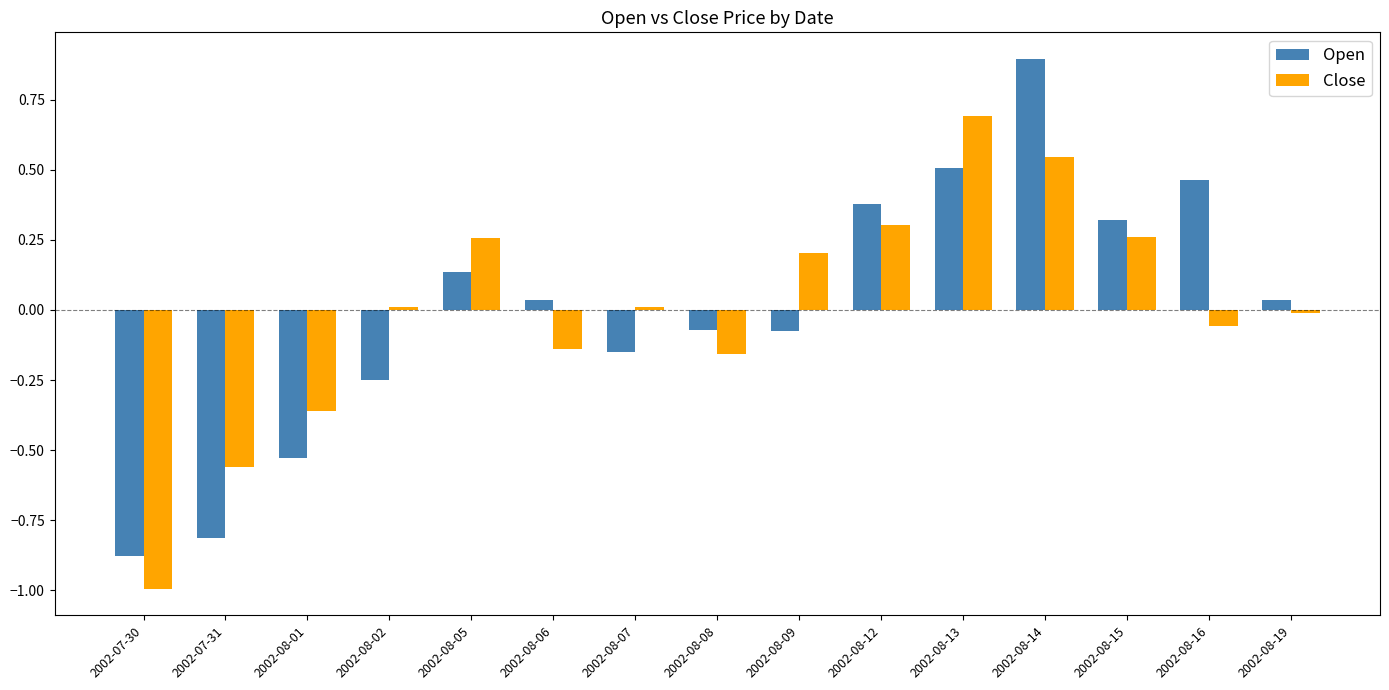

How many data points does each series have?

15